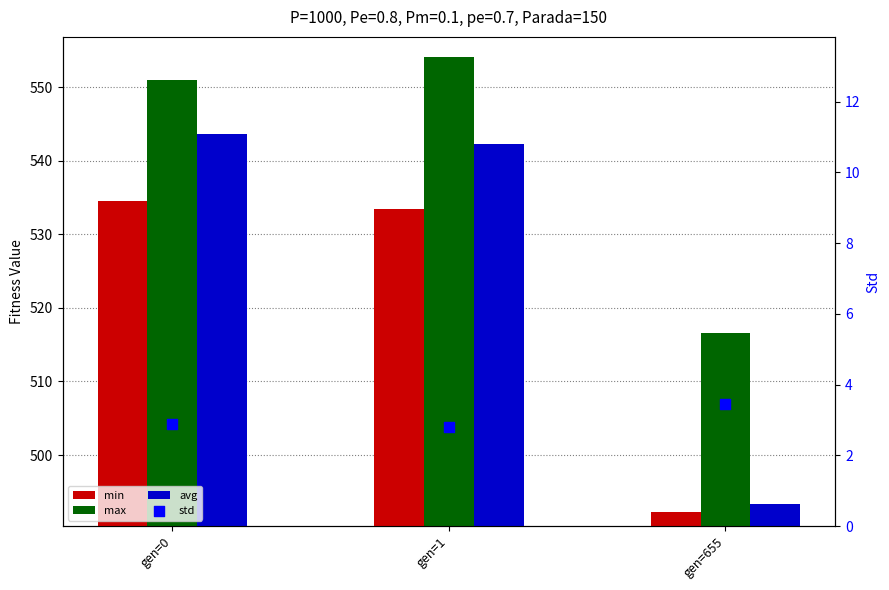

At which category is the sum across all series the highest?

gen=1